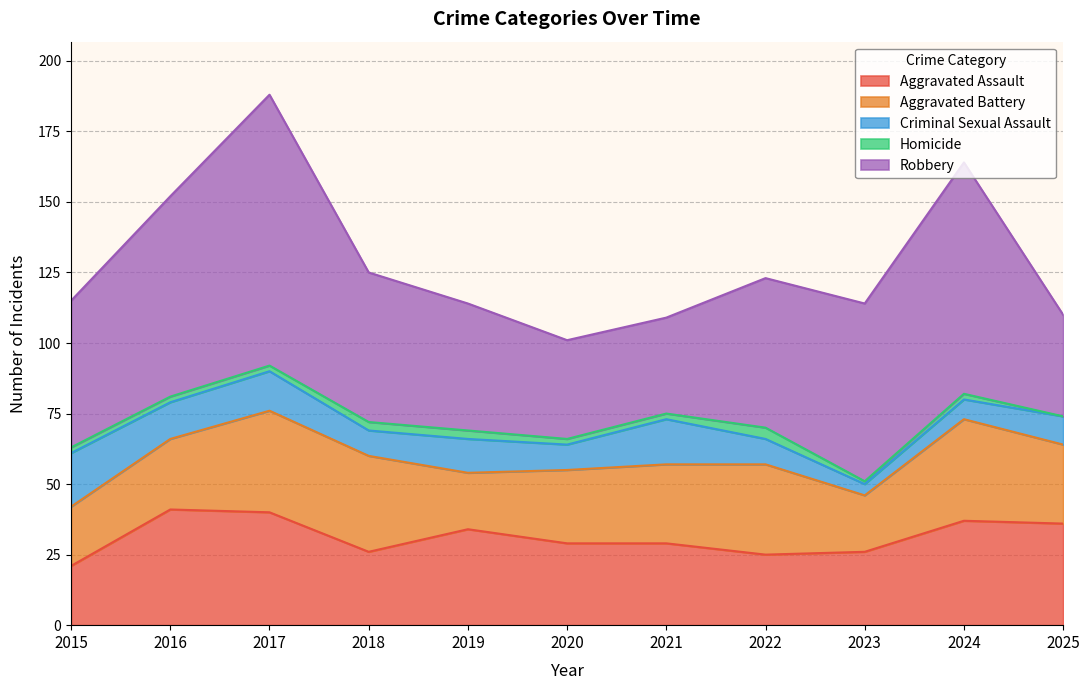

At which label is Aggravated Assault closest to 31?

2020